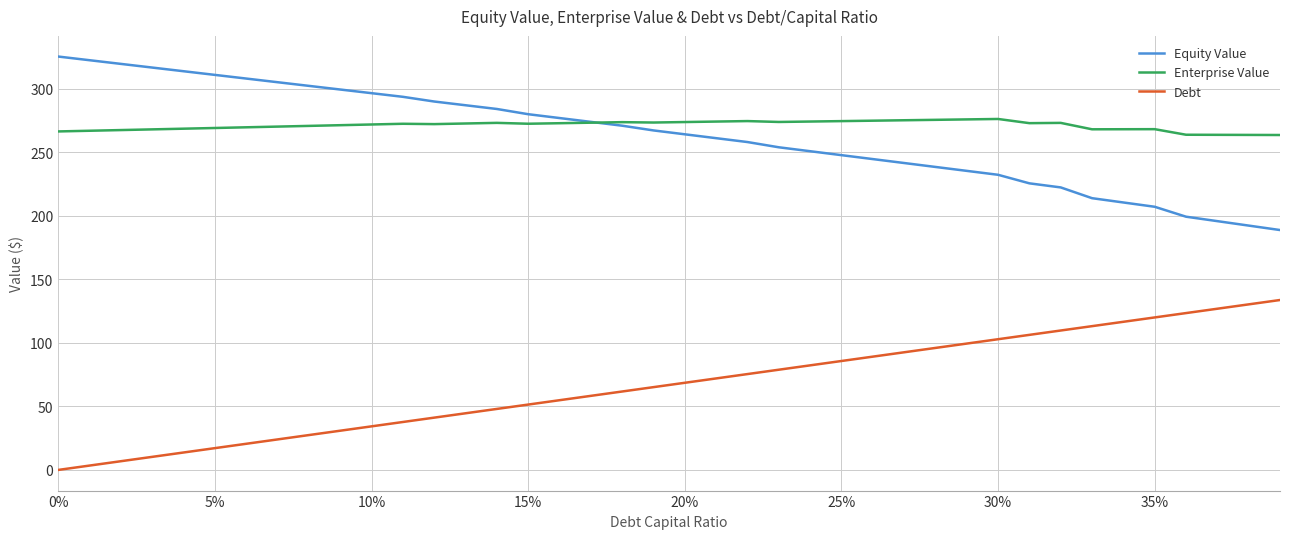

True or false: Equity Value has more than 0 points higher than both neighbors.

False